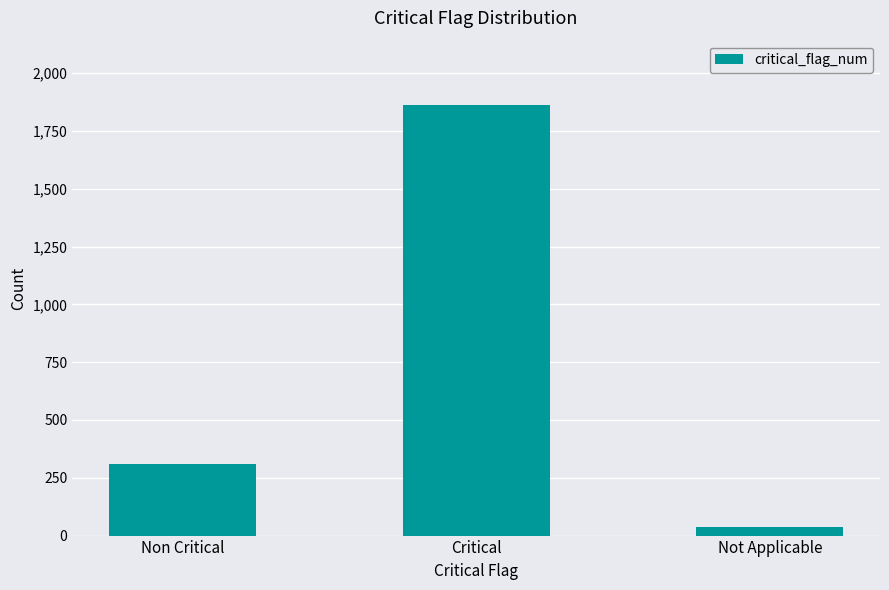

Rank the categories by value from lowest to highest.

Not Applicable, Non Critical, Critical